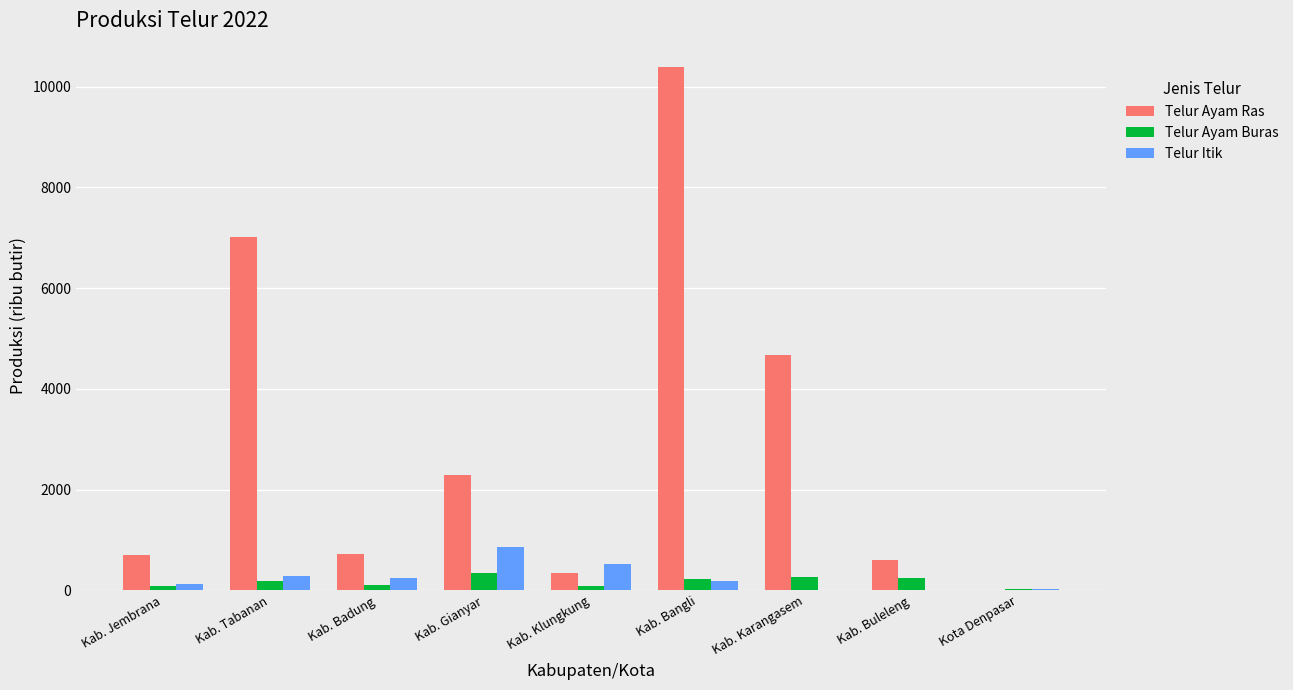

Which series changed the most between Kab. Klungkung and Kab. Karangasem?

Telur Ayam Ras